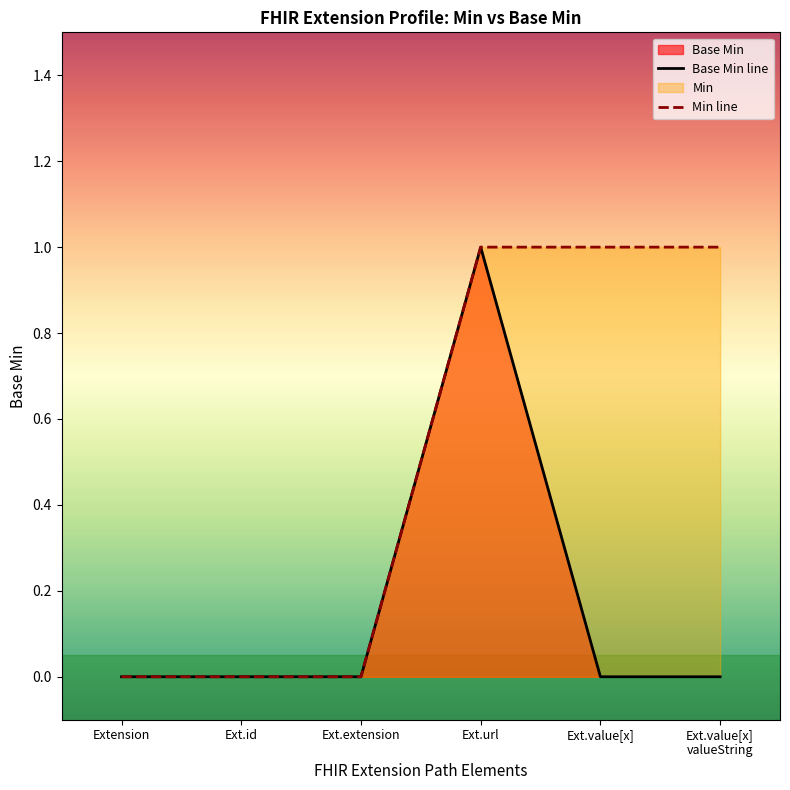

The value of Base Min at Ext.id is 0. True or false?

True